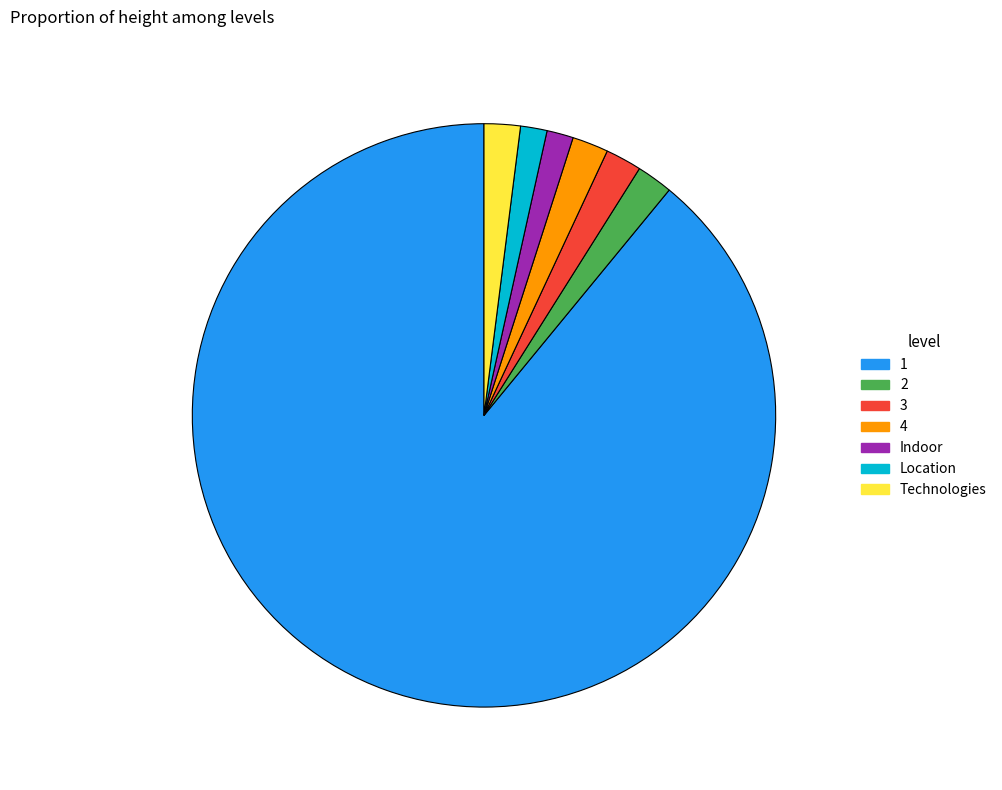

Which has a higher value, Indoor or 3?

3